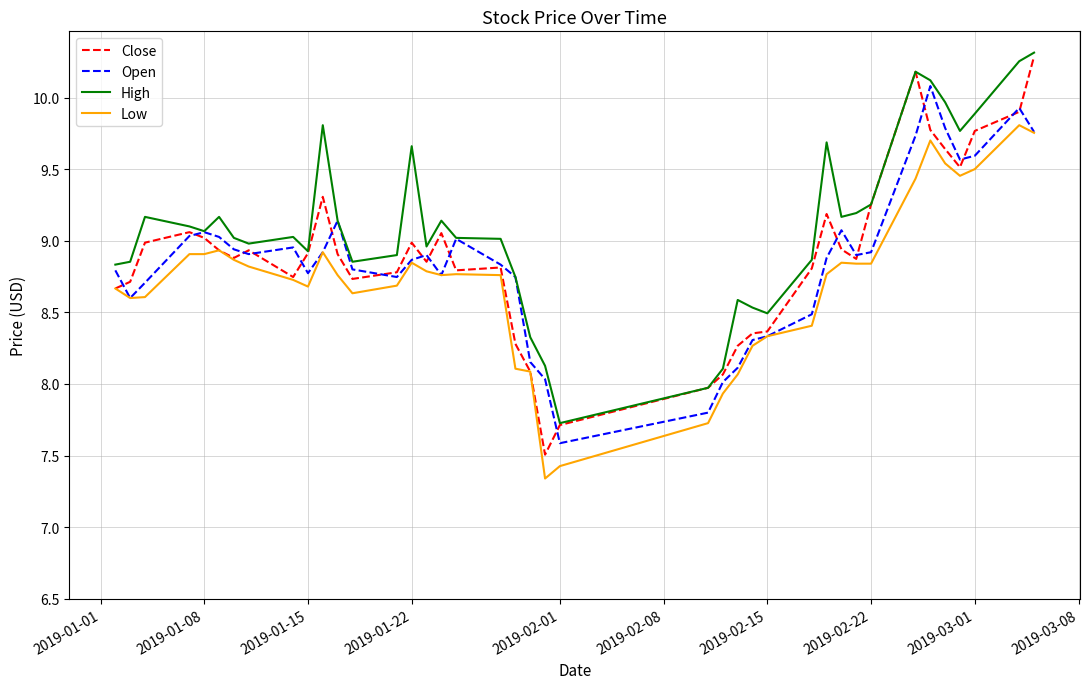

True or false: Low and High cross at least once.

False